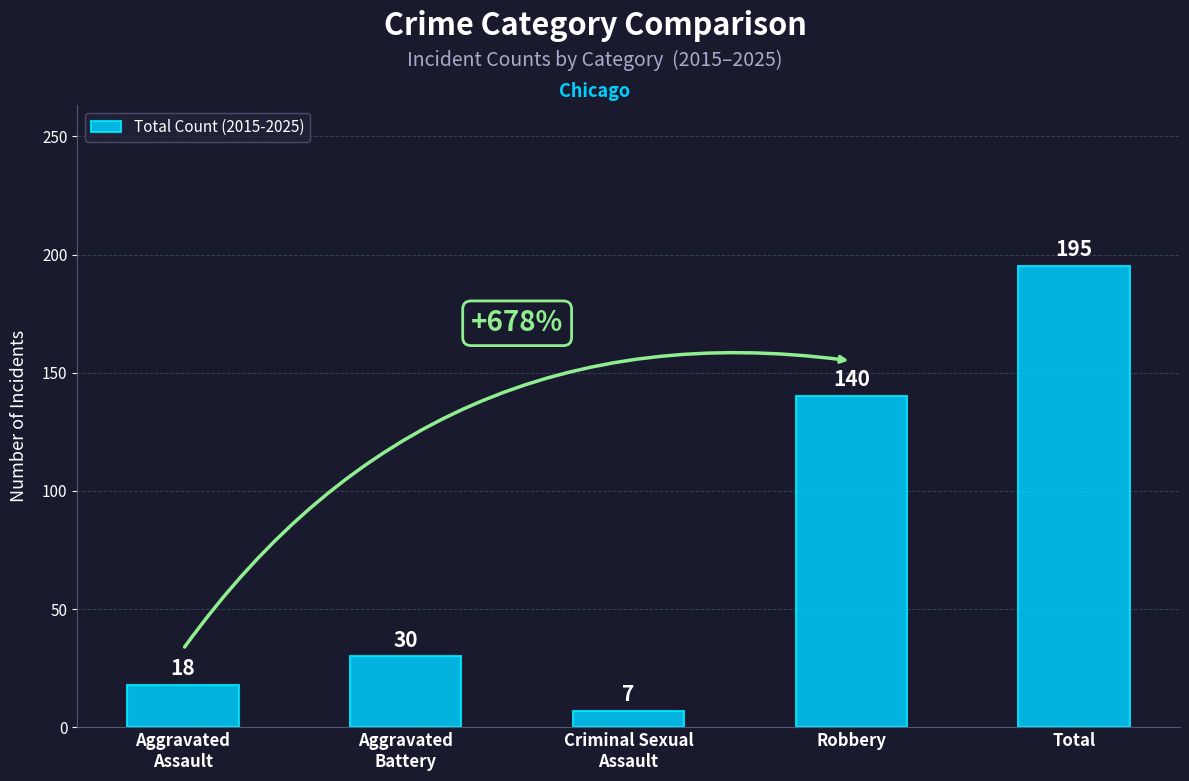

Rank the categories by value from lowest to highest.

Criminal Sexual
Assault, Aggravated
Assault, Aggravated
Battery, Robbery, Total